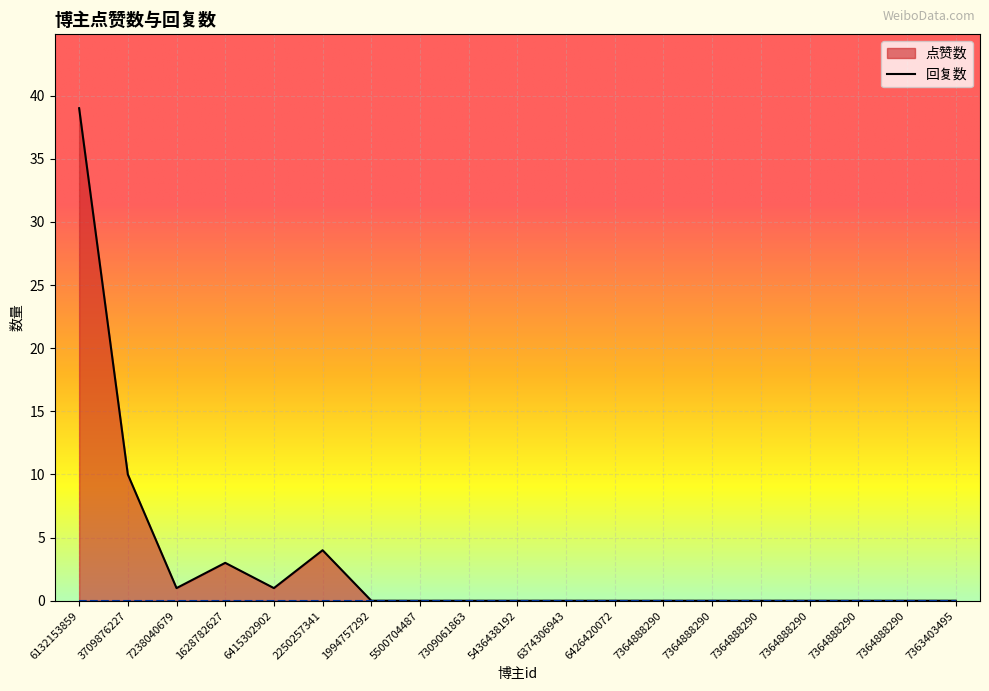

What is the difference between the maximum and second lowest values?

39